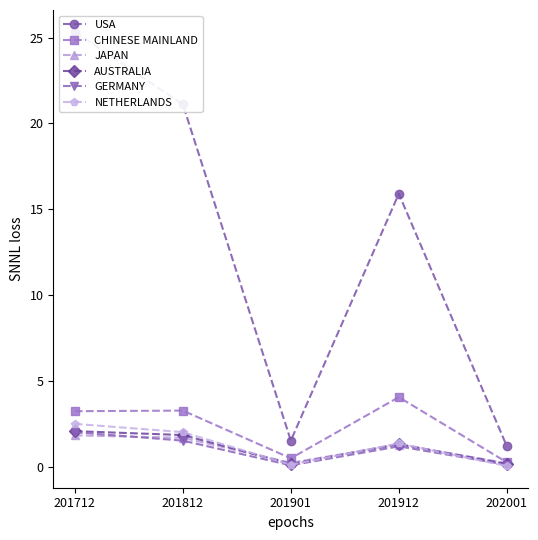

Which series has the largest range (max minus min)?

USA